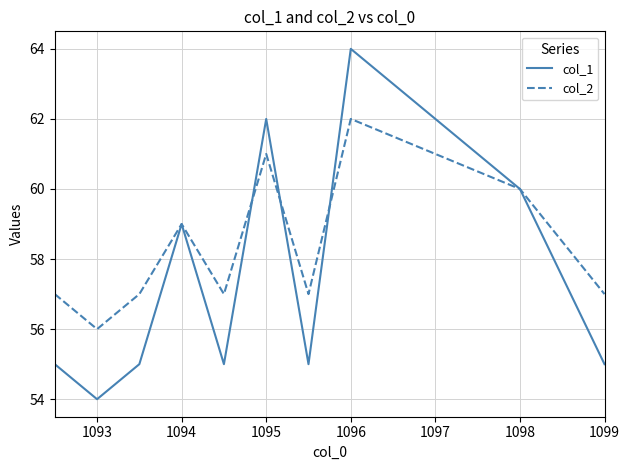

Count the col_1 values in the range 55 to 60.

7